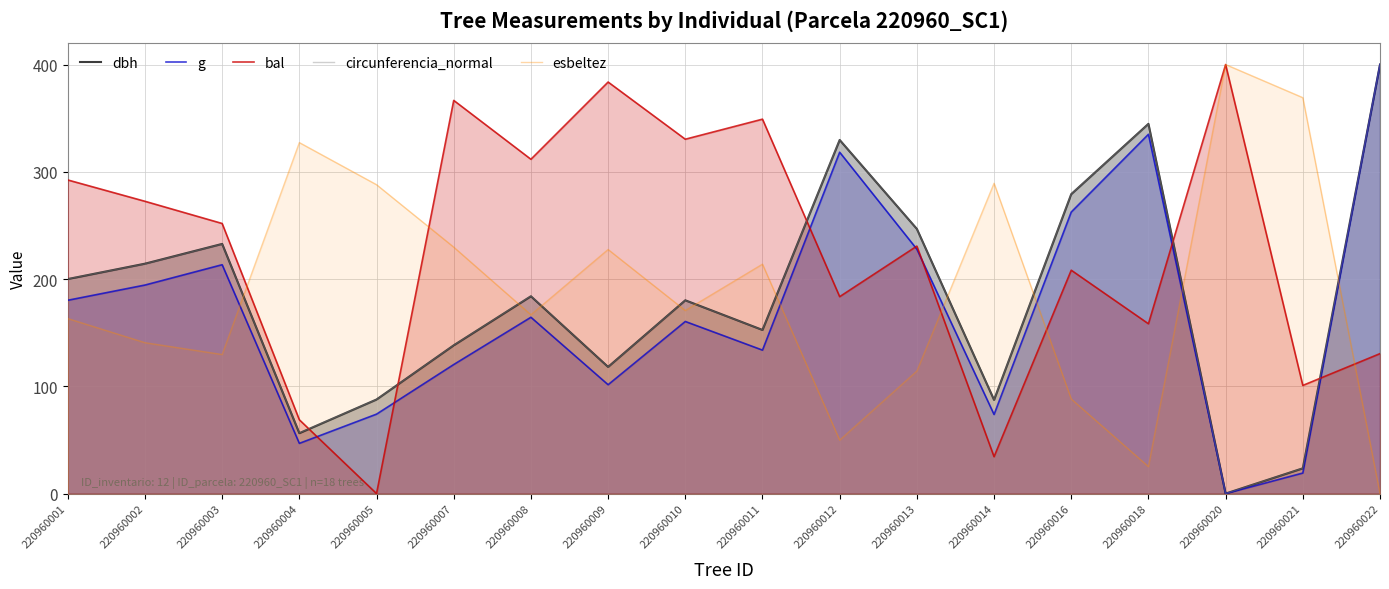

At which category is the sum across all series the highest?

220960022